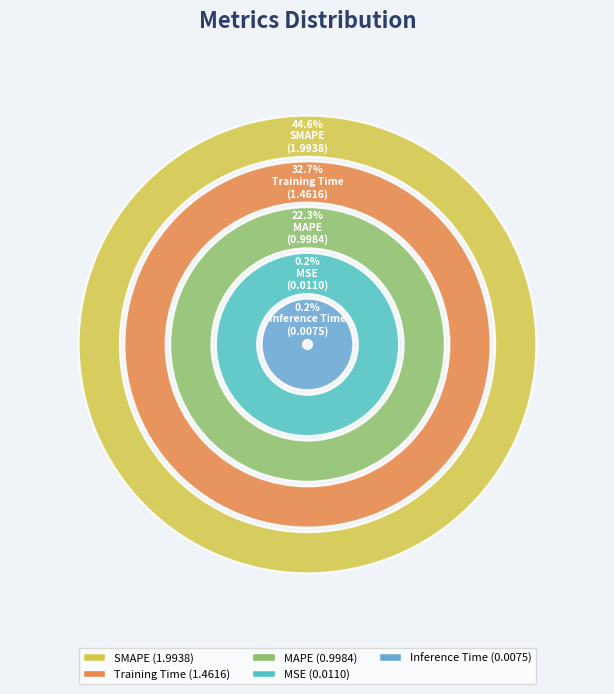

What percentage is NOT represented by MAPE?

77.7%